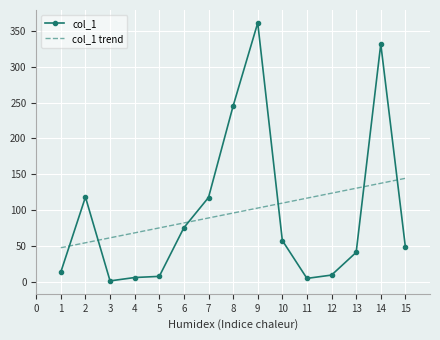

What is the approximate value of col_1 at 13?

41.6